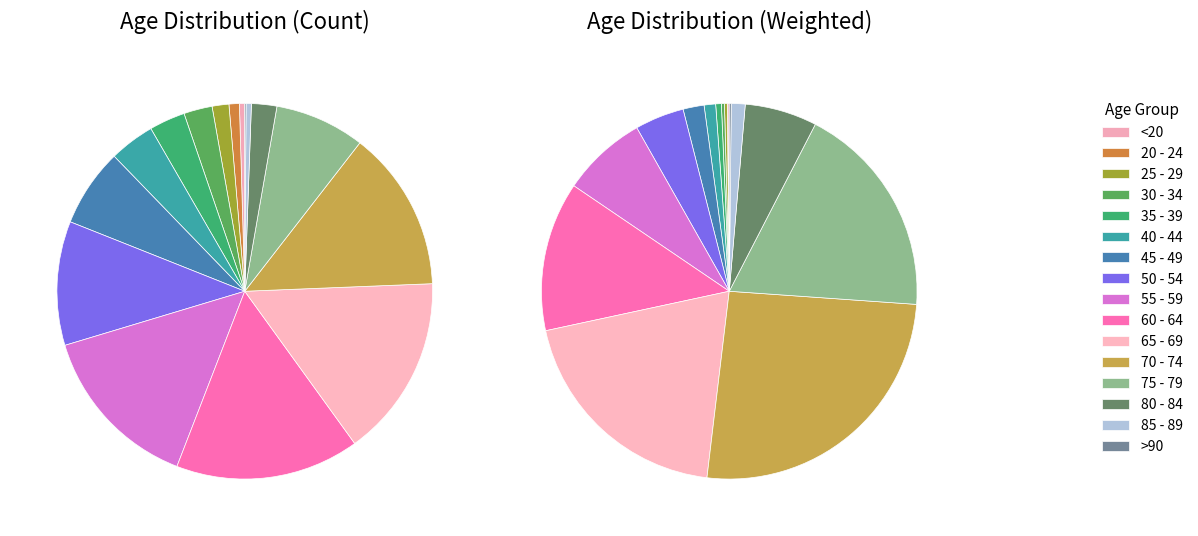

Which slice is the smallest?

20 - 24